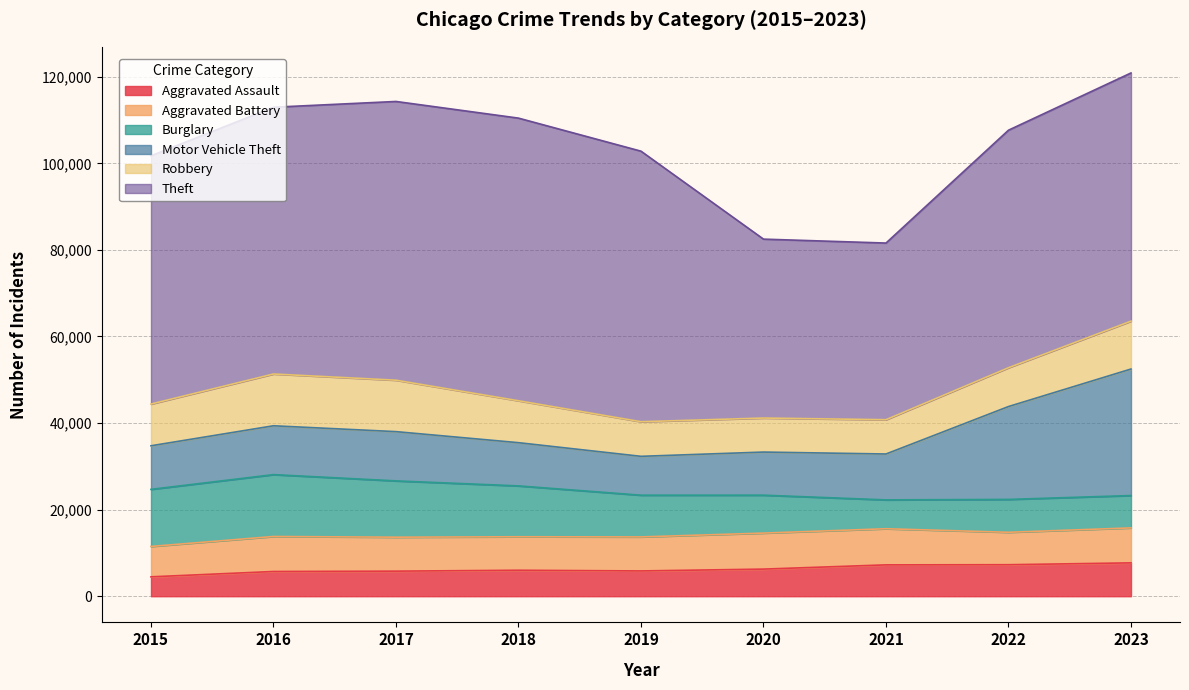

Reading left to right, what are all the values shown in this chart?

Aggravated Assault: 4480	5712	5793	6001	5841	6264	7242	7280	7706
Aggravated Battery: 7019	8086	7845	7735	7858	8319	8347	7488	8077
Burglary: 13184	14289	13001	11747	9638	8758	6662	7592	7472
Motor Vehicle Theft: 10068	11285	11380	9984	8977	9959	10602	21456	29225
Robbery: 9638	11960	11880	9681	7995	7855	7918	8963	11060
Theft: 57350	61623	64386	65288	62494	41331	40809	54871	57328